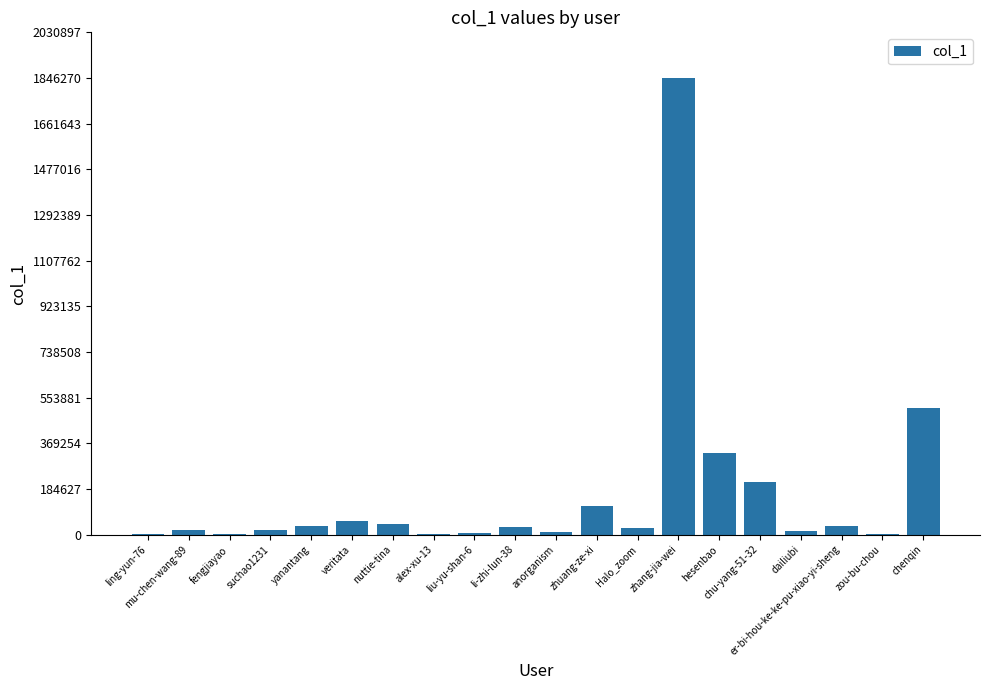

Are the bars horizontal?

No